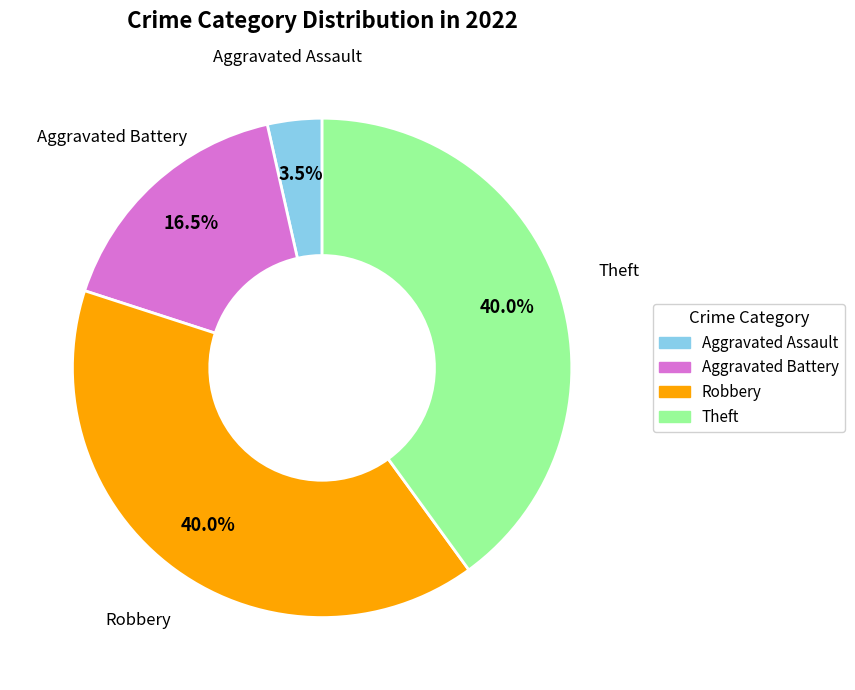

Which slice is the smallest?

Aggravated Assault